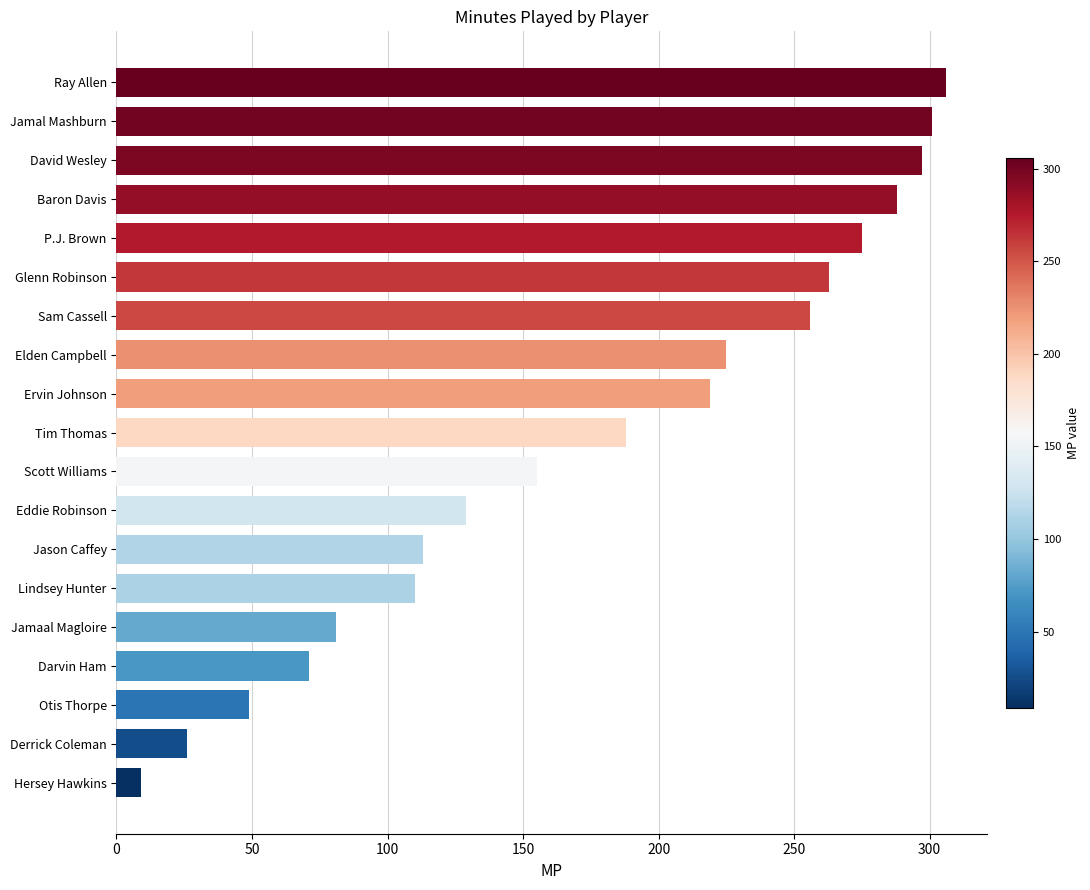

Reading top to bottom, transcribe all the data shown in this chart.

306	301	297	288	275	263	256	225	219	188	155	129	113	110	81	71	49	26	9